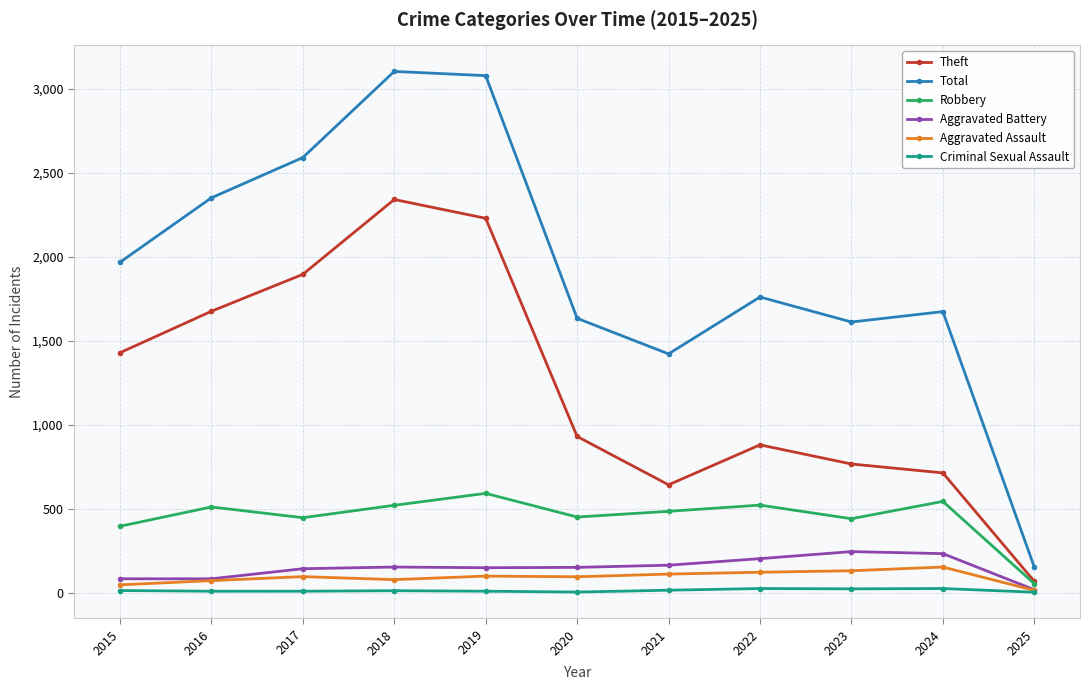

List the series in order of their peak value, highest first.

Total, Theft, Robbery, Aggravated Battery, Aggravated Assault, Criminal Sexual Assault